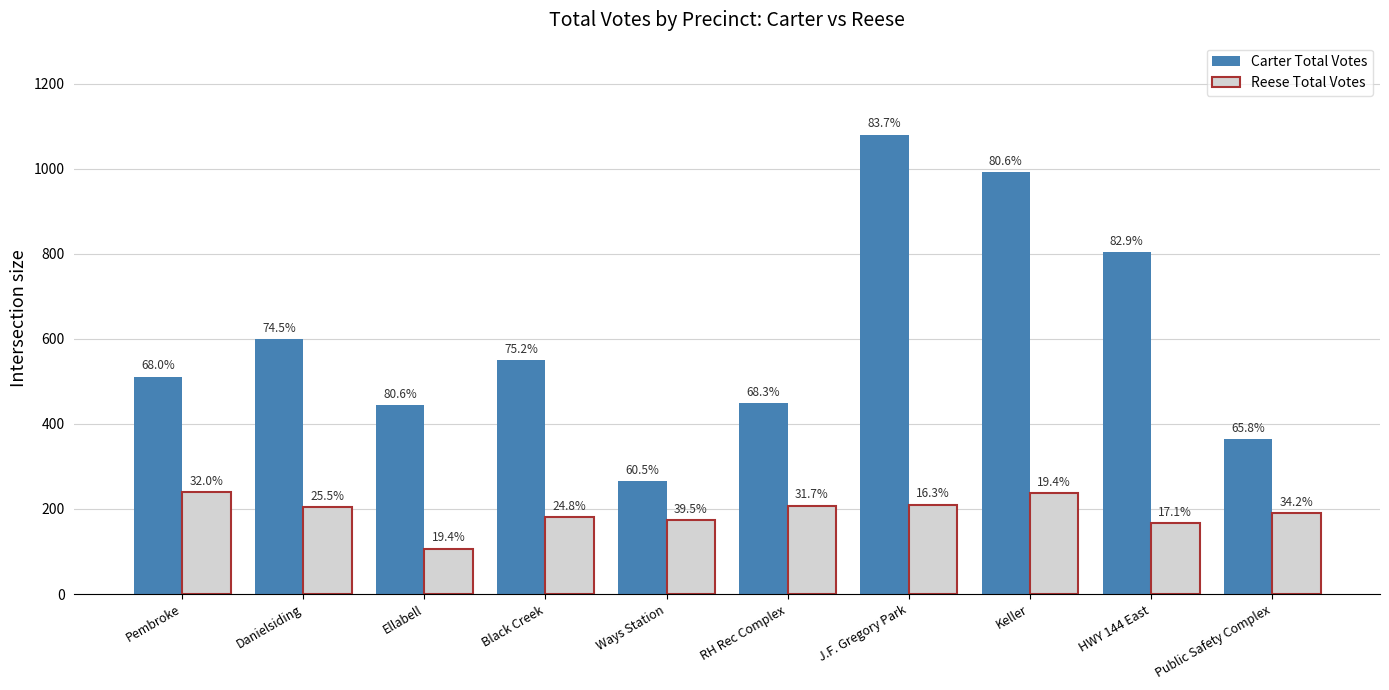

Reading right to left, extract all data points from this chart.

Carter Total Votes: 365	804	991	1080	449	265	549	444	599	511
Reese Total Votes: 190	166	238	210	208	173	181	107	205	240